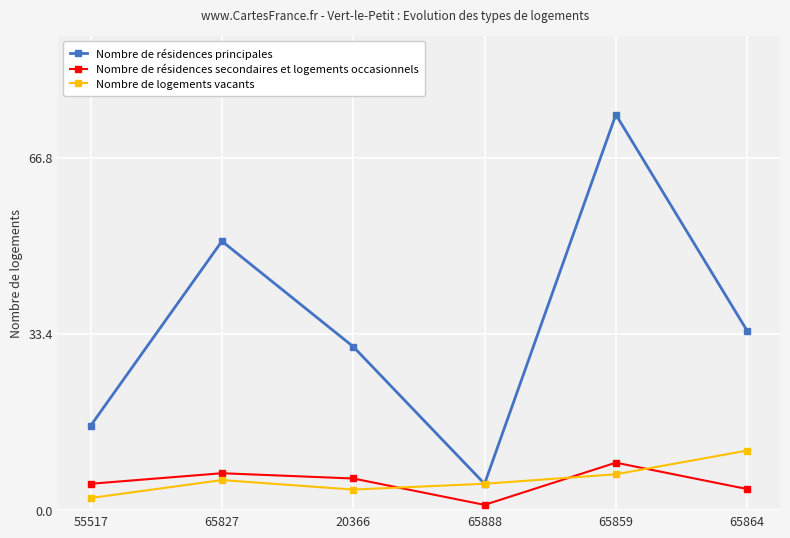

In Nombre de résidences secondaires et logements occasionnels, how many points are higher than both neighbors (excluding endpoints)?

2